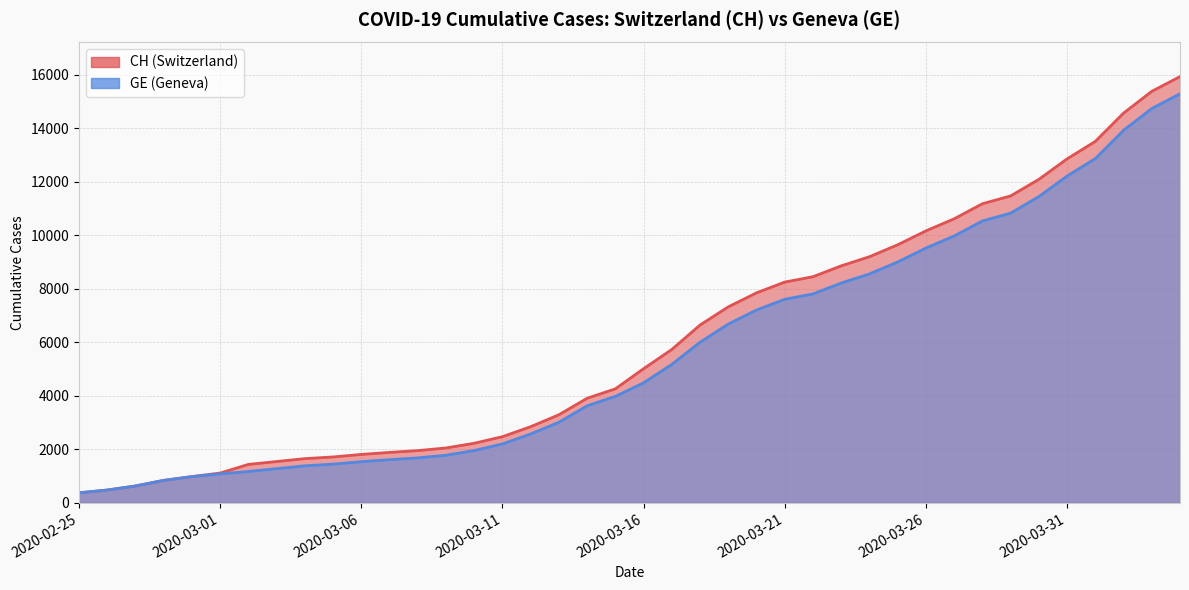

How many lines are shown in the chart?

2